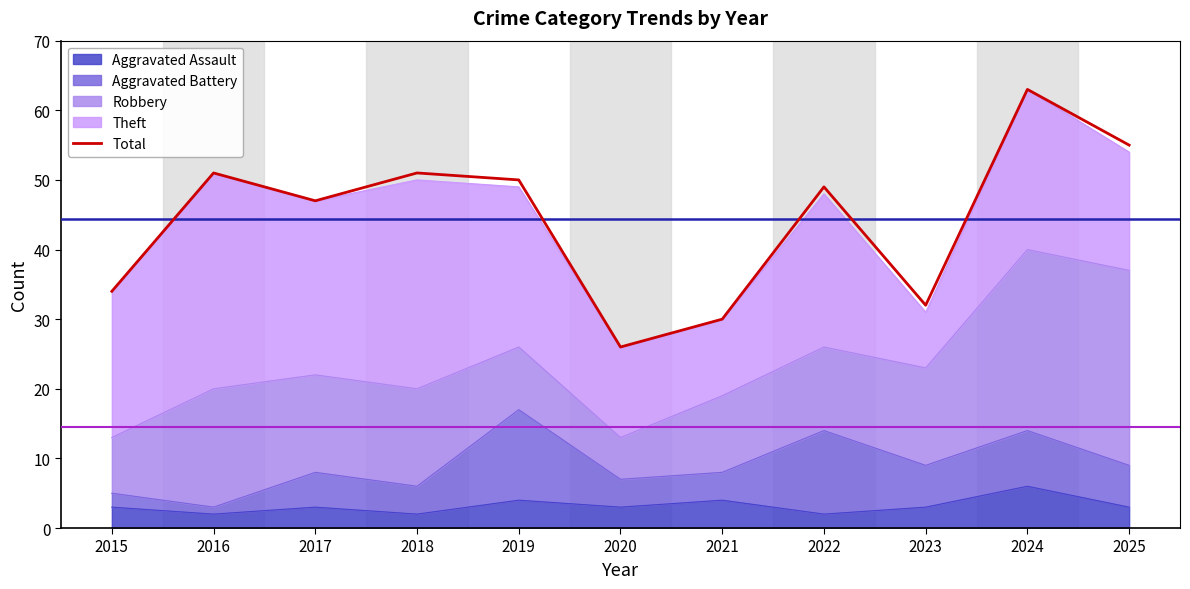

At which category does the chart reach its minimum across all series?

2020